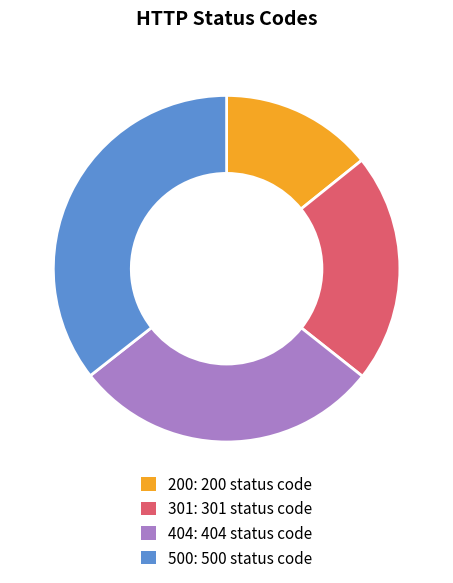

The 404: 404 status code slice represents 29% of the pie. True or false?

True